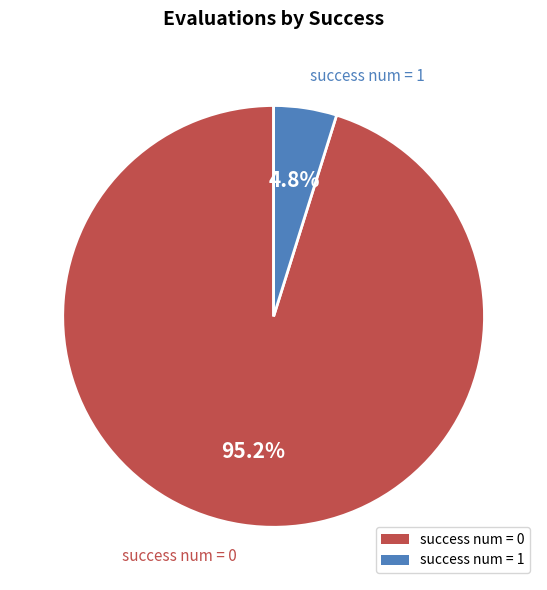

The success num = 1 slice represents 10% of the pie. True or false?

False